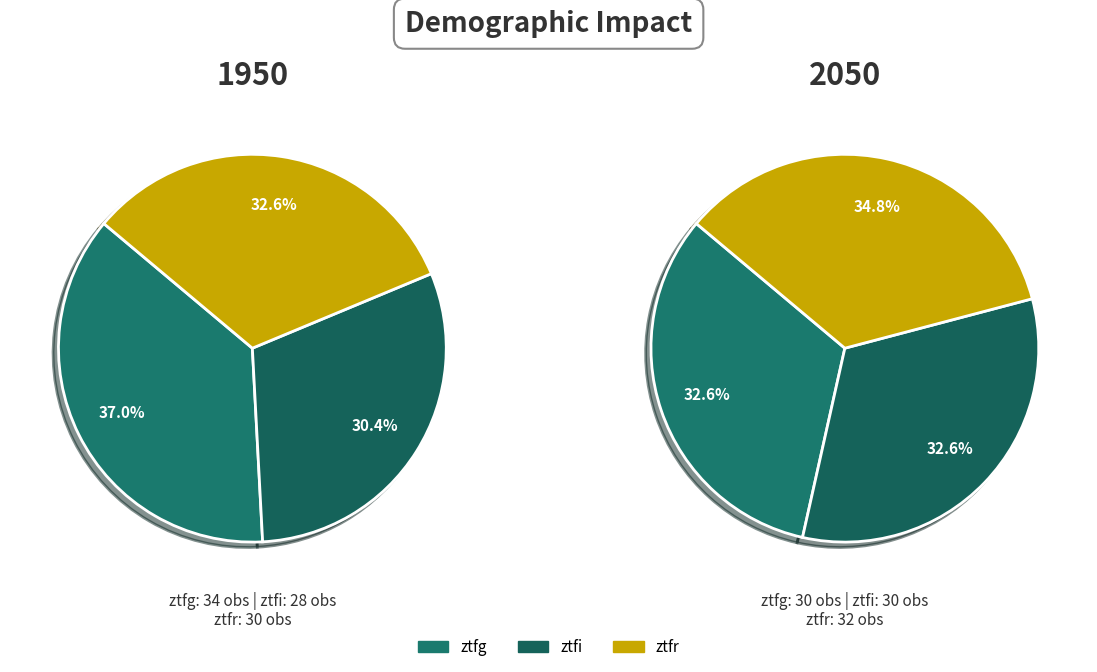

What is the change in value from ztfi to ztfr?

+2